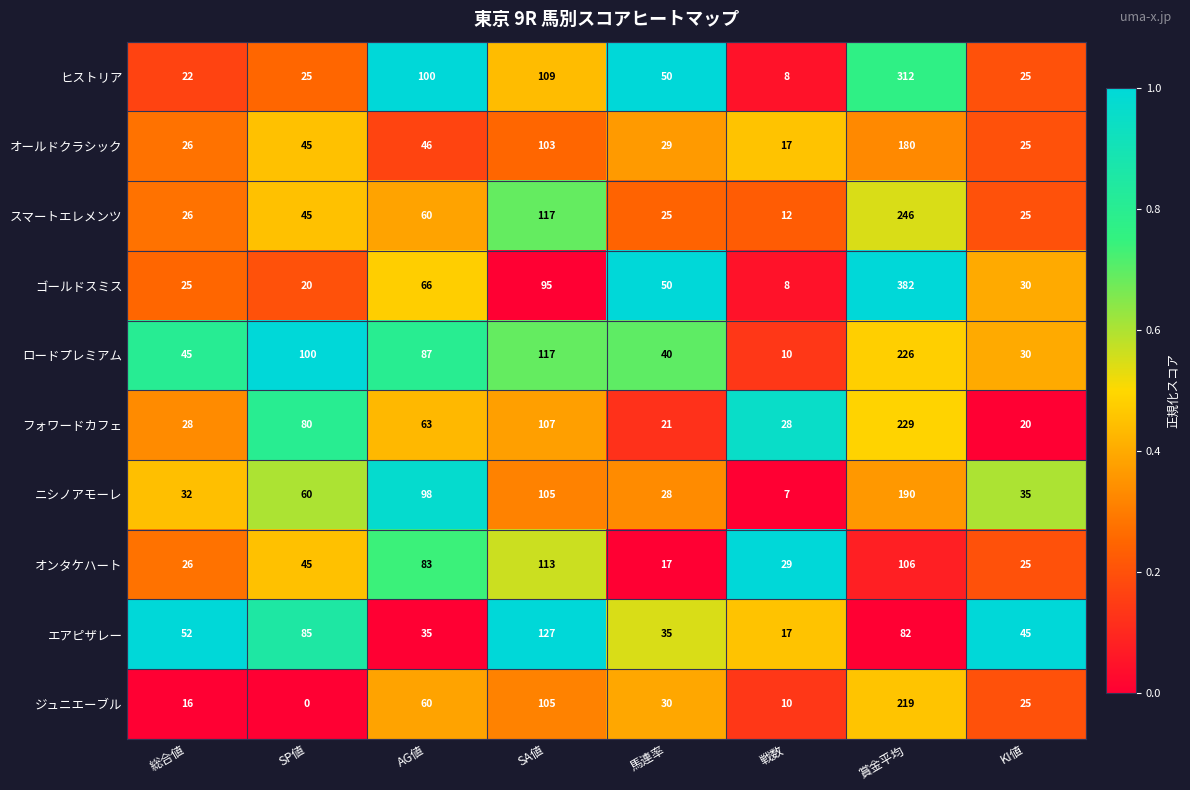

What is the sum of the オールドクラシック values at AG値 and 総合値?

72